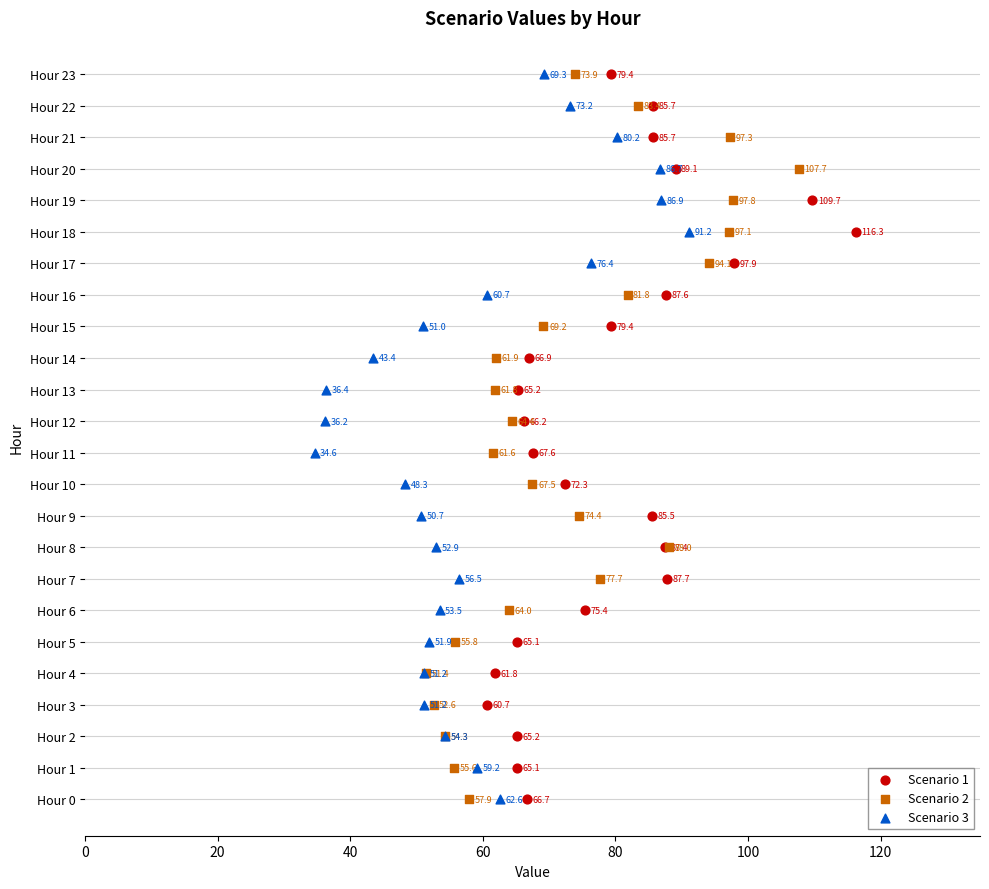

What are all the series names shown in the legend?

Scenario 1, Scenario 2, Scenario 3